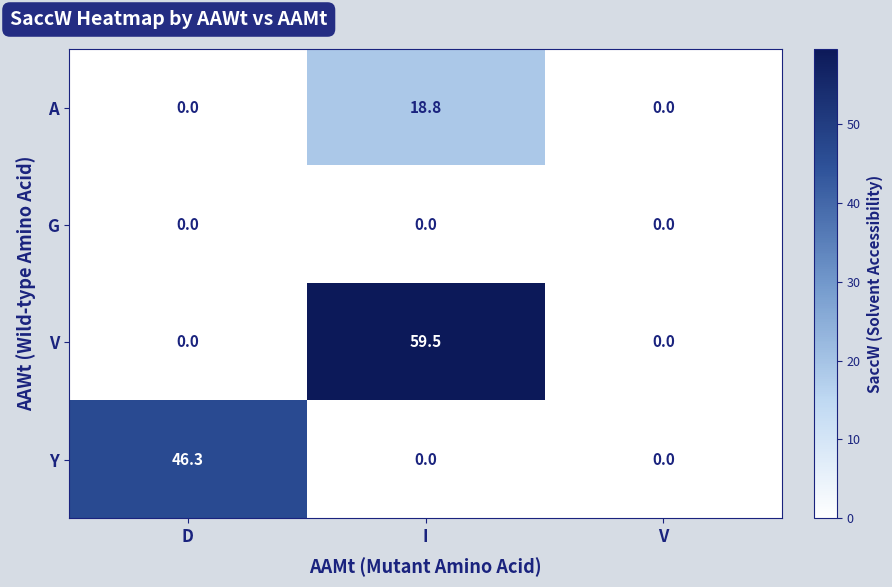

Between D and V, which series saw the biggest shift?

Y